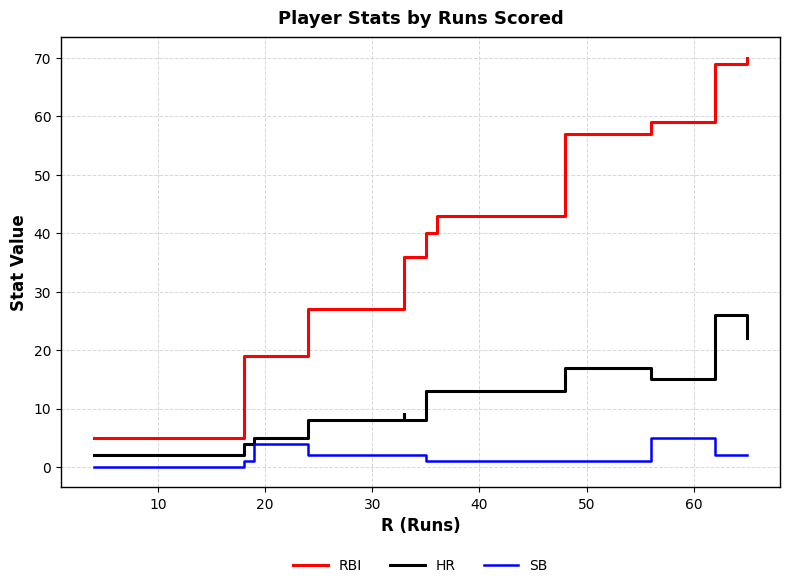

How many lines are shown in the chart?

3